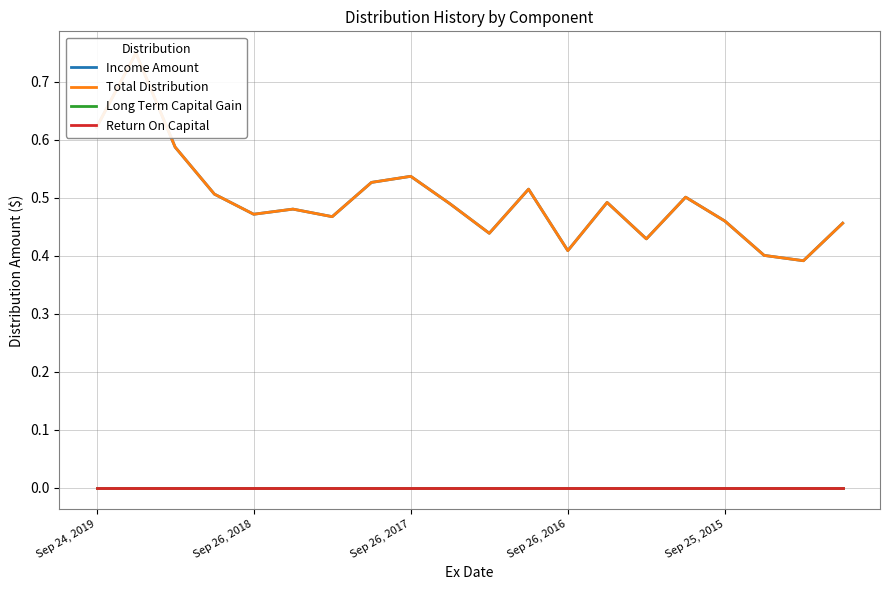

Between Sep 26, 2017 and Sep 26, 2016, which series saw the biggest shift?

Income Amount